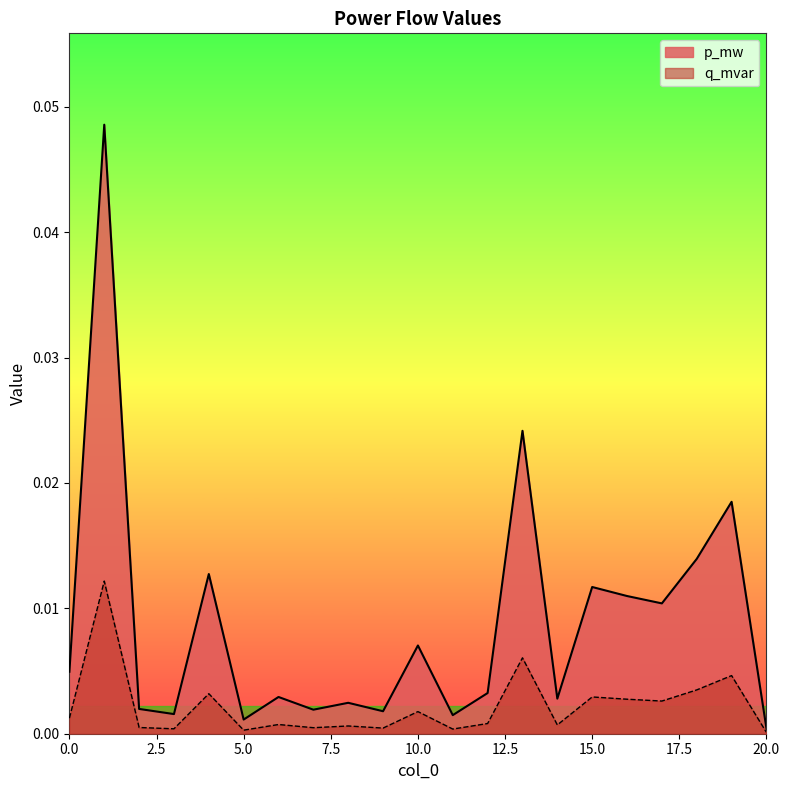

Which has a higher value, 10 or 11?

10